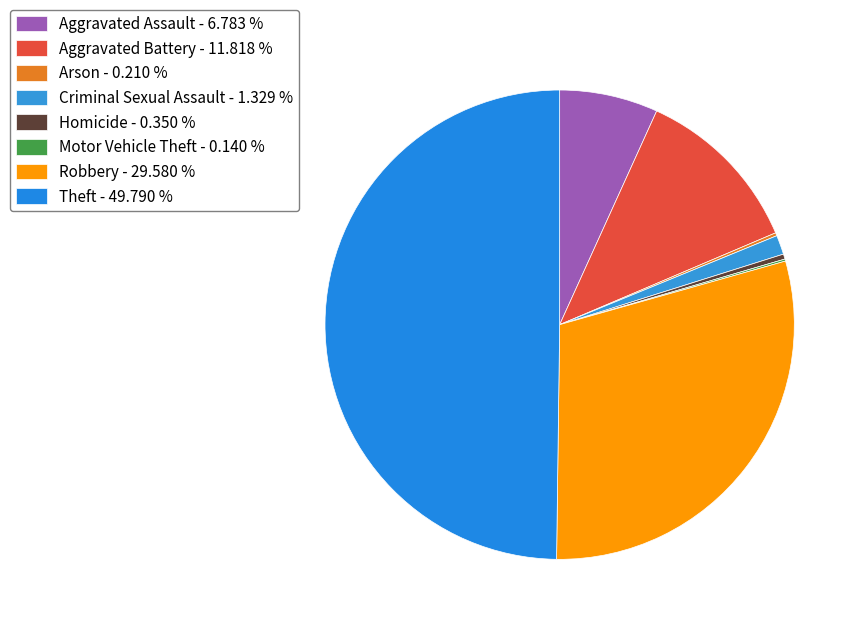

Which slice is the smallest?

Motor Vehicle Theft